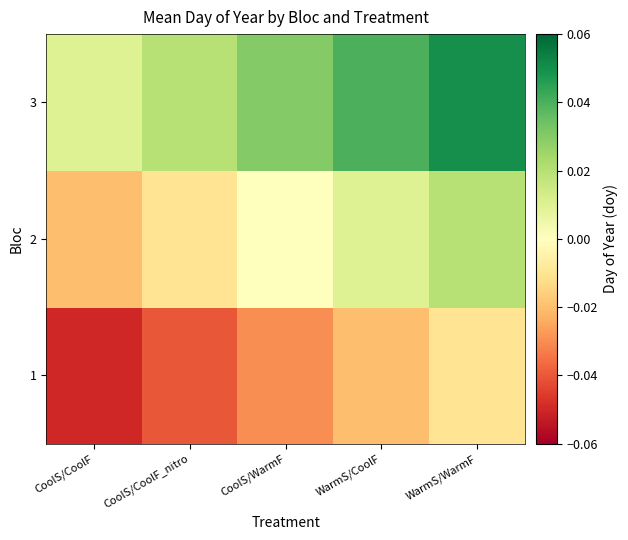

At which category does the chart reach its minimum across all series?

CoolS/CoolF